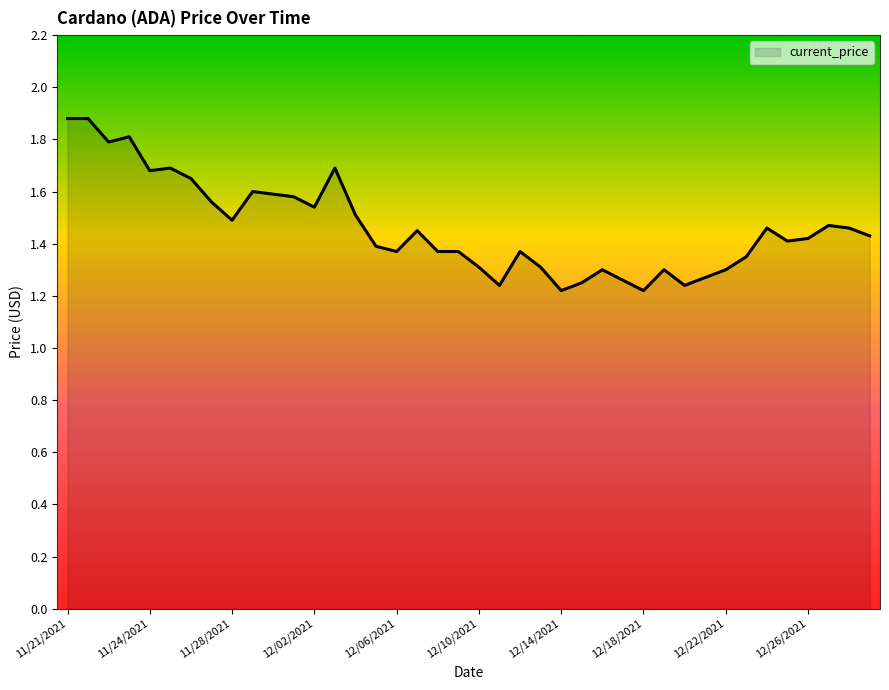

True or false: the data has more than 0 interior local peaks.

True